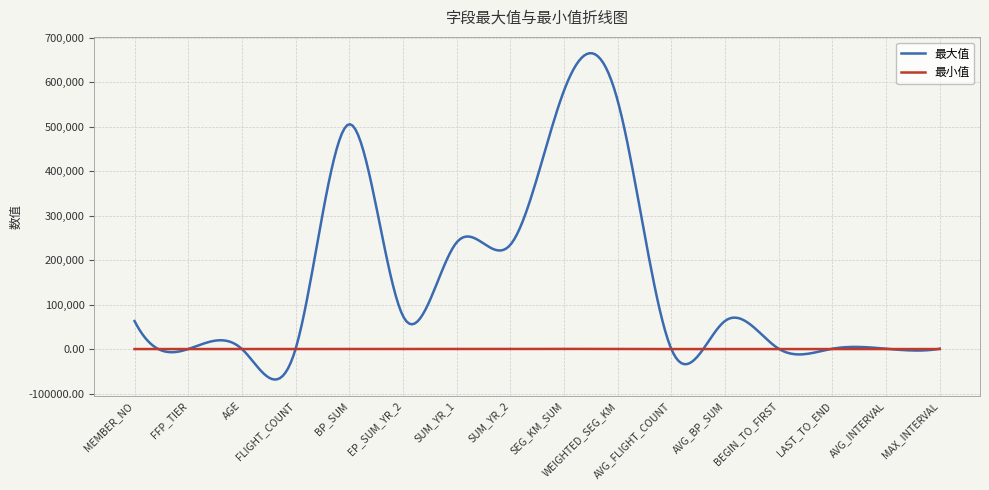

True or false: 最大值 and 最小值 cross at least once.

True